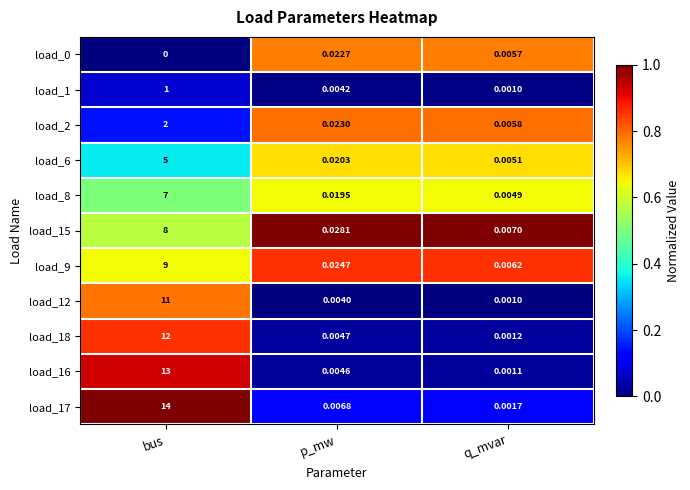

Where is load_15 nearest to the value 4?

p_mw